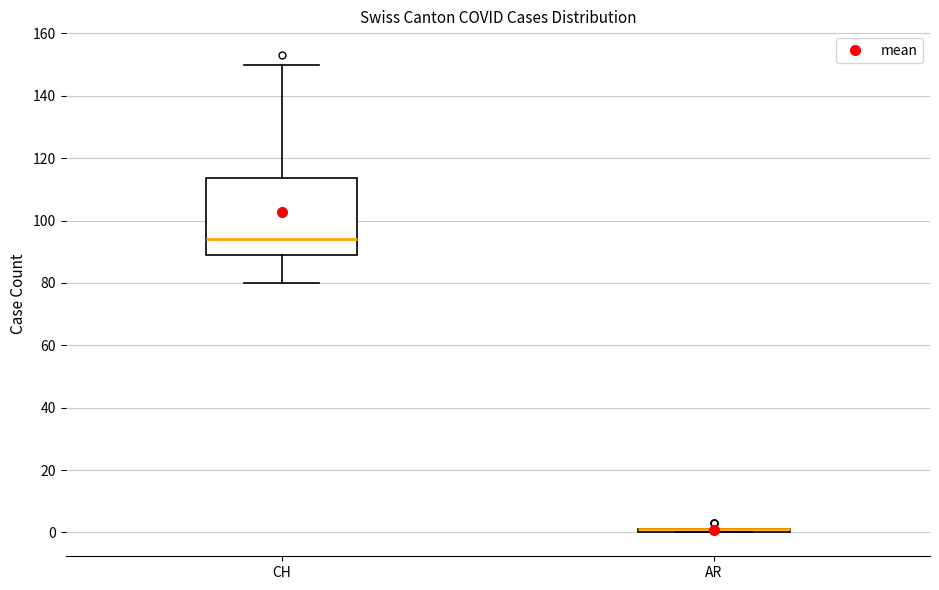

Reading left to right, transcribe this box plot: for each box, give where its median line is, the range the box spans, and where its two whiskers end, as read against the y-axis. The values are not printed on the chart, so give them approximately, as read against the axis.

CH: median 94, box 90 to 114, whiskers 80 to 150
AR: box collapsed to a line at 2, whiskers 0 to 2